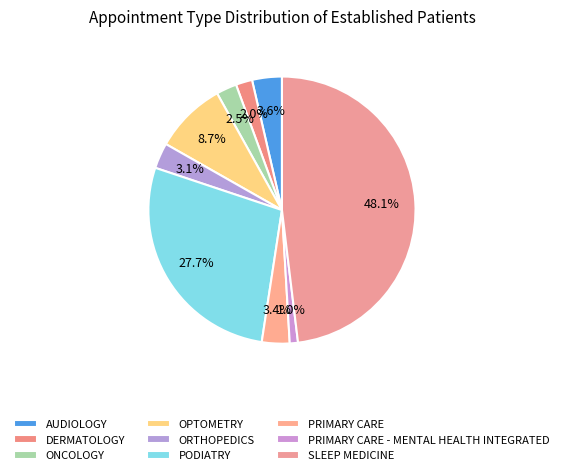

How many segments does this pie chart have?

9